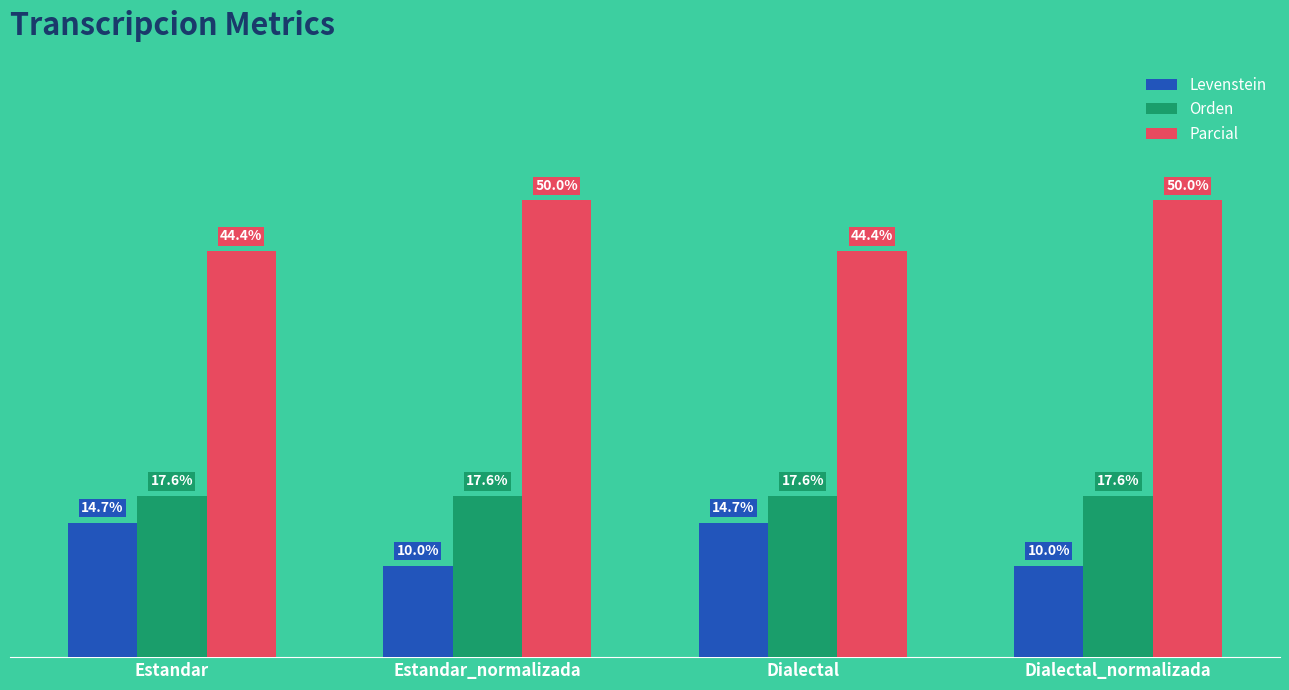

Between Estandar_normalizada and Dialectal, which series saw the biggest shift?

Parcial